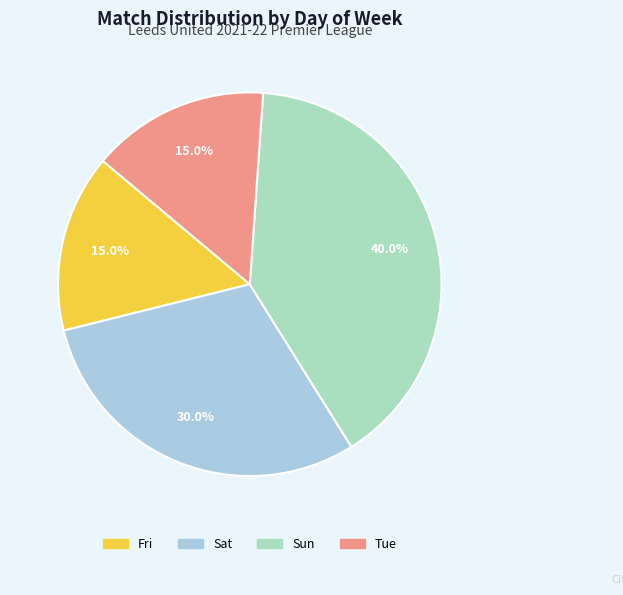

Is there a majority slice in this chart?

No